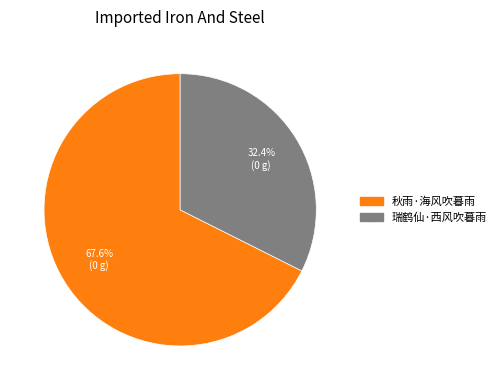

Do 秋雨·海风吹暮雨 and 瑞鹤仙·西风吹暮雨 together represent more than half of the pie?

Yes